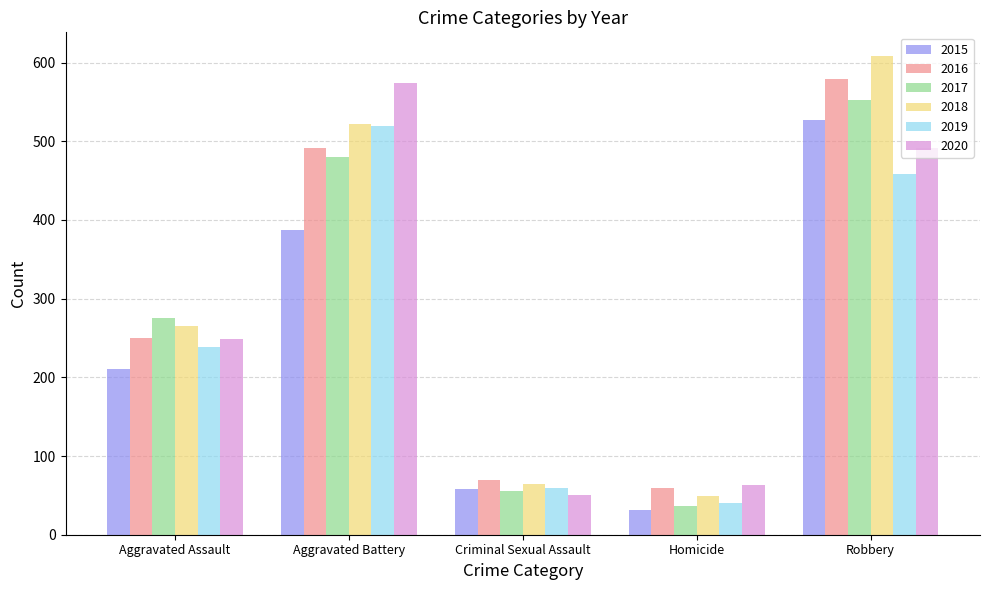

What is the sum of all 2017 values?

1401